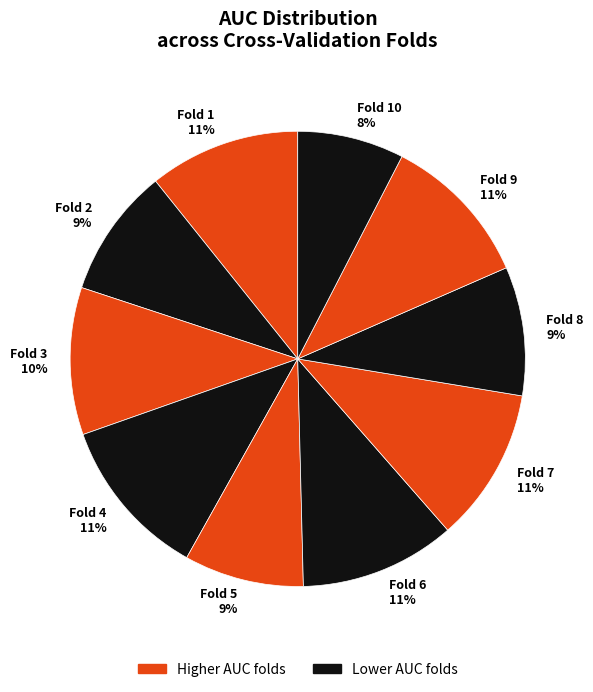

Which slice is the smallest?

Fold 10 8%